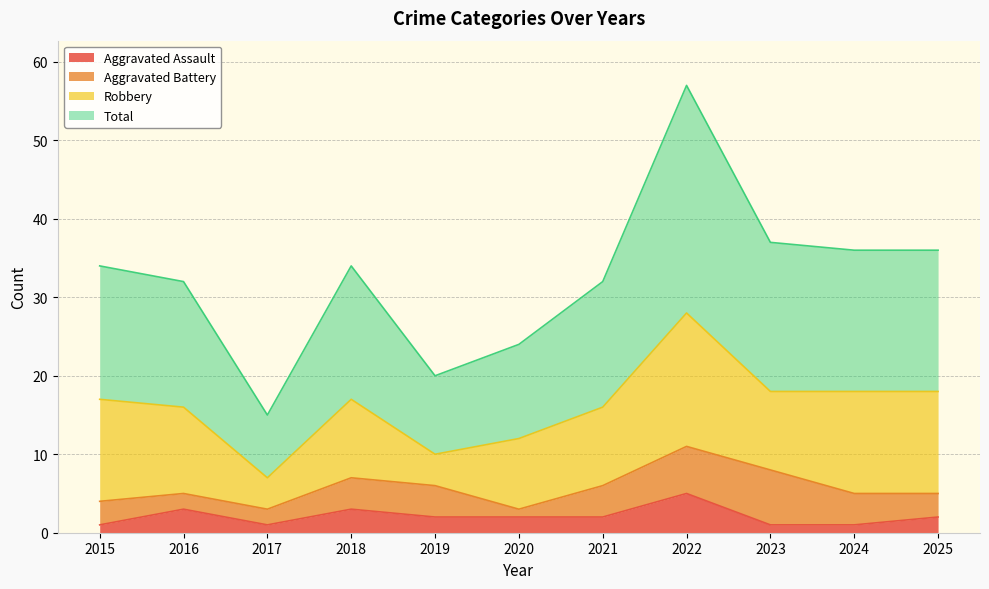

Does the chart display data point markers on the line(s)?

No